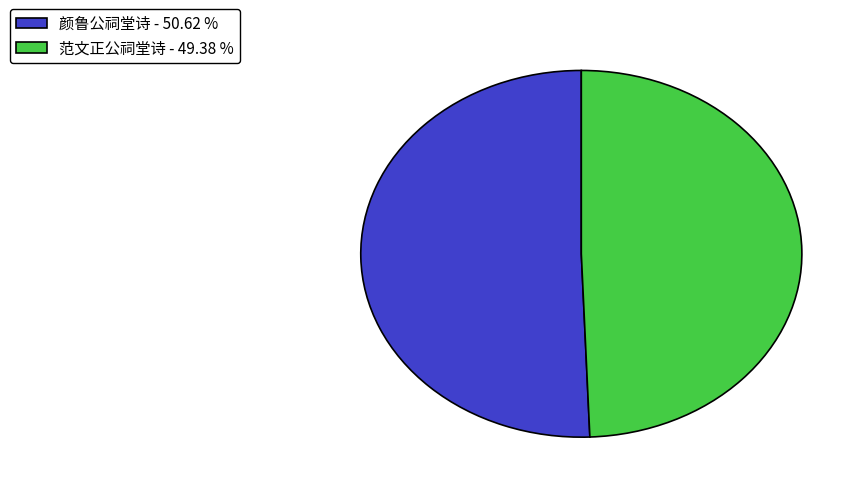

Which category has the smallest portion of the pie?

范文正公祠堂诗 - 49.38 %